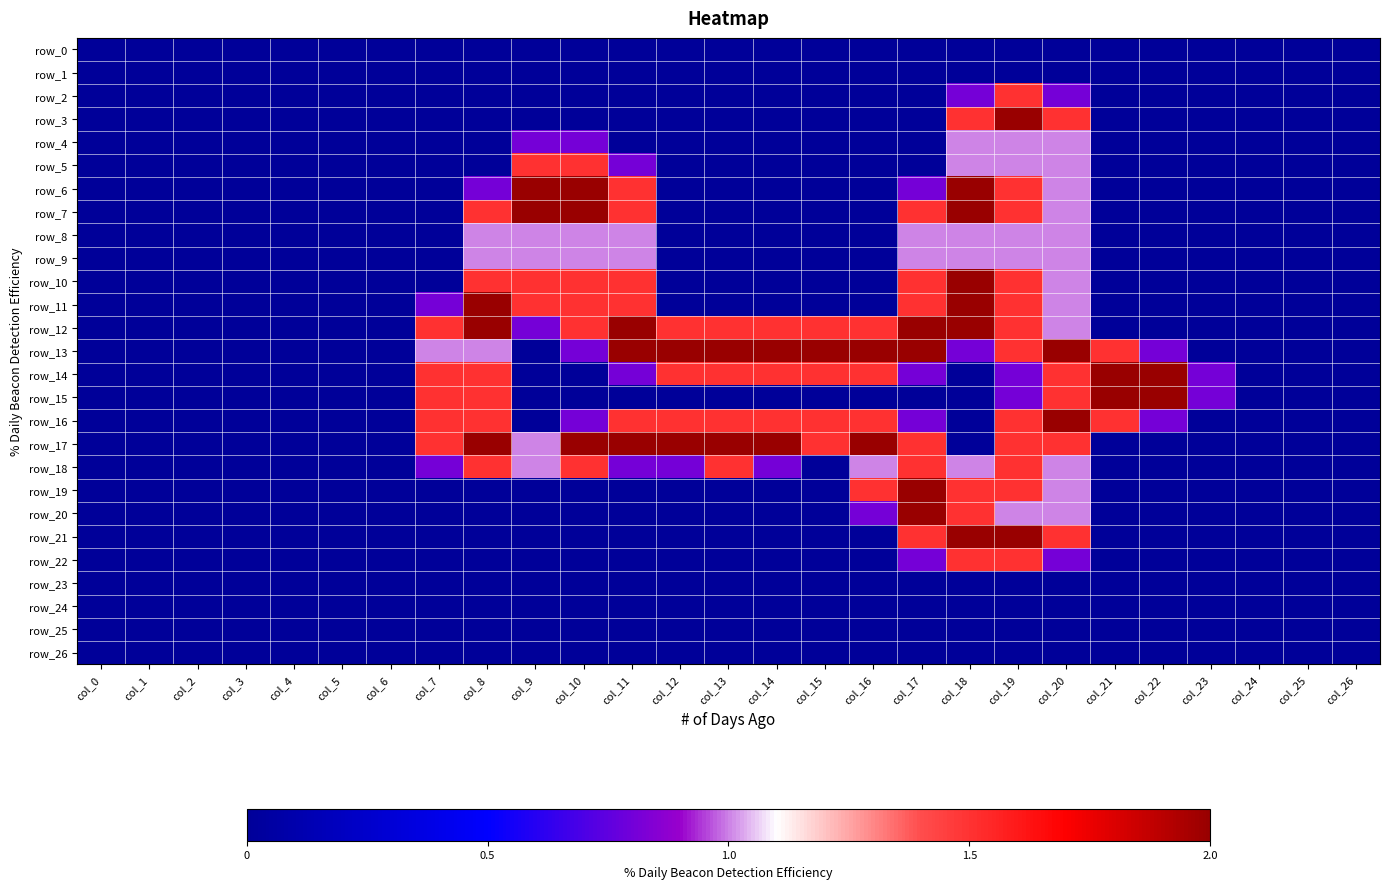

Reading left to right, list all the values displayed in this chart.

row_0: col_0=0.0	col_1=0.0	col_2=0.0	col_3=0.0	col_4=0.0	col_5=0.0	col_6=0.0	col_7=0.0	col_8=0.0	col_9=0.0	col_10=0.0	col_11=0.0	col_12=0.0	col_13=0.0	col_14=0.0	col_15=0.0	col_16=0.0	col_17=0.0	col_18=0.0	col_19=0.0	col_20=0.0	col_21=0.0	col_22=0.0	col_23=0.0	col_24=0.0	col_25=0.0	col_26=0.0
row_1: col_0=0.0	col_1=0.0	col_2=0.0	col_3=0.0	col_4=0.0	col_5=0.0	col_6=0.0	col_7=0.0	col_8=0.0	col_9=0.0	col_10=0.0	col_11=0.0	col_12=0.0	col_13=0.0	col_14=0.0	col_15=0.0	col_16=0.0	col_17=0.0	col_18=0.0	col_19=0.0	col_20=0.0	col_21=0.0	col_22=0.0	col_23=0.0	col_24=0.0	col_25=0.0	col_26=0.0
row_2: col_0=0.0	col_1=0.0	col_2=0.0	col_3=0.0	col_4=0.0	col_5=0.0	col_6=0.0	col_7=0.0	col_8=0.0	col_9=0.0	col_10=0.0	col_11=0.0	col_12=0.0	col_13=0.0	col_14=0.0	col_15=0.0	col_16=0.0	col_17=0.0	col_18=0.8	col_19=1.5	col_20=0.8	col_21=0.0	col_22=0.0	col_23=0.0	col_24=0.0	col_25=0.0	col_26=0.0
row_3: col_0=0.0	col_1=0.0	col_2=0.0	col_3=0.0	col_4=0.0	col_5=0.0	col_6=0.0	col_7=0.0	col_8=0.0	col_9=0.0	col_10=0.0	col_11=0.0	col_12=0.0	col_13=0.0	col_14=0.0	col_15=0.0	col_16=0.0	col_17=0.0	col_18=1.5	col_19=2.0	col_20=1.5	col_21=0.0	col_22=0.0	col_23=0.0	col_24=0.0	col_25=0.0	col_26=0.0
row_4: col_0=0.0	col_1=0.0	col_2=0.0	col_3=0.0	col_4=0.0	col_5=0.0	col_6=0.0	col_7=0.0	col_8=0.0	col_9=0.8	col_10=0.8	col_11=0.0	col_12=0.0	col_13=0.0	col_14=0.0	col_15=0.0	col_16=0.0	col_17=0.0	col_18=1.0	col_19=1.0	col_20=1.0	col_21=0.0	col_22=0.0	col_23=0.0	col_24=0.0	col_25=0.0	col_26=0.0
row_5: col_0=0.0	col_1=0.0	col_2=0.0	col_3=0.0	col_4=0.0	col_5=0.0	col_6=0.0	col_7=0.0	col_8=0.0	col_9=1.5	col_10=1.5	col_11=0.8	col_12=0.0	col_13=0.0	col_14=0.0	col_15=0.0	col_16=0.0	col_17=0.0	col_18=1.0	col_19=1.0	col_20=1.0	col_21=0.0	col_22=0.0	col_23=0.0	col_24=0.0	col_25=0.0	col_26=0.0
row_6: col_0=0.0	col_1=0.0	col_2=0.0	col_3=0.0	col_4=0.0	col_5=0.0	col_6=0.0	col_7=0.0	col_8=0.8	col_9=2.0	col_10=2.0	col_11=1.5	col_12=0.0	col_13=0.0	col_14=0.0	col_15=0.0	col_16=0.0	col_17=0.8	col_18=2.0	col_19=1.5	col_20=1.0	col_21=0.0	col_22=0.0	col_23=0.0	col_24=0.0	col_25=0.0	col_26=0.0
row_7: col_0=0.0	col_1=0.0	col_2=0.0	col_3=0.0	col_4=0.0	col_5=0.0	col_6=0.0	col_7=0.0	col_8=1.5	col_9=2.0	col_10=2.0	col_11=1.5	col_12=0.0	col_13=0.0	col_14=0.0	col_15=0.0	col_16=0.0	col_17=1.5	col_18=2.0	col_19=1.5	col_20=1.0	col_21=0.0	col_22=0.0	col_23=0.0	col_24=0.0	col_25=0.0	col_26=0.0
row_8: col_0=0.0	col_1=0.0	col_2=0.0	col_3=0.0	col_4=0.0	col_5=0.0	col_6=0.0	col_7=0.0	col_8=1.0	col_9=1.0	col_10=1.0	col_11=1.0	col_12=0.0	col_13=0.0	col_14=0.0	col_15=0.0	col_16=0.0	col_17=1.0	col_18=1.0	col_19=1.0	col_20=1.0	col_21=0.0	col_22=0.0	col_23=0.0	col_24=0.0	col_25=0.0	col_26=0.0
row_9: col_0=0.0	col_1=0.0	col_2=0.0	col_3=0.0	col_4=0.0	col_5=0.0	col_6=0.0	col_7=0.0	col_8=1.0	col_9=1.0	col_10=1.0	col_11=1.0	col_12=0.0	col_13=0.0	col_14=0.0	col_15=0.0	col_16=0.0	col_17=1.0	col_18=1.0	col_19=1.0	col_20=1.0	col_21=0.0	col_22=0.0	col_23=0.0	col_24=0.0	col_25=0.0	col_26=0.0
row_10: col_0=0.0	col_1=0.0	col_2=0.0	col_3=0.0	col_4=0.0	col_5=0.0	col_6=0.0	col_7=0.0	col_8=1.5	col_9=1.5	col_10=1.5	col_11=1.5	col_12=0.0	col_13=0.0	col_14=0.0	col_15=0.0	col_16=0.0	col_17=1.5	col_18=2.0	col_19=1.5	col_20=1.0	col_21=0.0	col_22=0.0	col_23=0.0	col_24=0.0	col_25=0.0	col_26=0.0
row_11: col_0=0.0	col_1=0.0	col_2=0.0	col_3=0.0	col_4=0.0	col_5=0.0	col_6=0.0	col_7=0.8	col_8=2.0	col_9=1.5	col_10=1.5	col_11=1.5	col_12=0.0	col_13=0.0	col_14=0.0	col_15=0.0	col_16=0.0	col_17=1.5	col_18=2.0	col_19=1.5	col_20=1.0	col_21=0.0	col_22=0.0	col_23=0.0	col_24=0.0	col_25=0.0	col_26=0.0
row_12: col_0=0.0	col_1=0.0	col_2=0.0	col_3=0.0	col_4=0.0	col_5=0.0	col_6=0.0	col_7=1.5	col_8=2.0	col_9=0.8	col_10=1.5	col_11=2.0	col_12=1.5	col_13=1.5	col_14=1.5	col_15=1.5	col_16=1.5	col_17=2.0	col_18=2.0	col_19=1.5	col_20=1.0	col_21=0.0	col_22=0.0	col_23=0.0	col_24=0.0	col_25=0.0	col_26=0.0
row_13: col_0=0.0	col_1=0.0	col_2=0.0	col_3=0.0	col_4=0.0	col_5=0.0	col_6=0.0	col_7=1.0	col_8=1.0	col_9=0.0	col_10=0.8	col_11=2.0	col_12=2.0	col_13=2.0	col_14=2.0	col_15=2.0	col_16=2.0	col_17=2.0	col_18=0.8	col_19=1.5	col_20=2.0	col_21=1.5	col_22=0.8	col_23=0.0	col_24=0.0	col_25=0.0	col_26=0.0
row_14: col_0=0.0	col_1=0.0	col_2=0.0	col_3=0.0	col_4=0.0	col_5=0.0	col_6=0.0	col_7=1.5	col_8=1.5	col_9=0.0	col_10=0.0	col_11=0.8	col_12=1.5	col_13=1.5	col_14=1.5	col_15=1.5	col_16=1.5	col_17=0.8	col_18=0.0	col_19=0.8	col_20=1.5	col_21=2.0	col_22=2.0	col_23=0.8	col_24=0.0	col_25=0.0	col_26=0.0
row_15: col_0=0.0	col_1=0.0	col_2=0.0	col_3=0.0	col_4=0.0	col_5=0.0	col_6=0.0	col_7=1.5	col_8=1.5	col_9=0.0	col_10=0.0	col_11=0.0	col_12=0.0	col_13=0.0	col_14=0.0	col_15=0.0	col_16=0.0	col_17=0.0	col_18=0.0	col_19=0.8	col_20=1.5	col_21=2.0	col_22=2.0	col_23=0.8	col_24=0.0	col_25=0.0	col_26=0.0
row_16: col_0=0.0	col_1=0.0	col_2=0.0	col_3=0.0	col_4=0.0	col_5=0.0	col_6=0.0	col_7=1.5	col_8=1.5	col_9=0.0	col_10=0.8	col_11=1.5	col_12=1.5	col_13=1.5	col_14=1.5	col_15=1.5	col_16=1.5	col_17=0.8	col_18=0.0	col_19=1.5	col_20=2.0	col_21=1.5	col_22=0.8	col_23=0.0	col_24=0.0	col_25=0.0	col_26=0.0
row_17: col_0=0.0	col_1=0.0	col_2=0.0	col_3=0.0	col_4=0.0	col_5=0.0	col_6=0.0	col_7=1.5	col_8=2.0	col_9=1.0	col_10=2.0	col_11=2.0	col_12=2.0	col_13=2.0	col_14=2.0	col_15=1.5	col_16=2.0	col_17=1.5	col_18=0.0	col_19=1.5	col_20=1.5	col_21=0.0	col_22=0.0	col_23=0.0	col_24=0.0	col_25=0.0	col_26=0.0
row_18: col_0=0.0	col_1=0.0	col_2=0.0	col_3=0.0	col_4=0.0	col_5=0.0	col_6=0.0	col_7=0.8	col_8=1.5	col_9=1.0	col_10=1.5	col_11=0.8	col_12=0.8	col_13=1.5	col_14=0.8	col_15=0.0	col_16=1.0	col_17=1.5	col_18=1.0	col_19=1.5	col_20=1.0	col_21=0.0	col_22=0.0	col_23=0.0	col_24=0.0	col_25=0.0	col_26=0.0
row_19: col_0=0.0	col_1=0.0	col_2=0.0	col_3=0.0	col_4=0.0	col_5=0.0	col_6=0.0	col_7=0.0	col_8=0.0	col_9=0.0	col_10=0.0	col_11=0.0	col_12=0.0	col_13=0.0	col_14=0.0	col_15=0.0	col_16=1.5	col_17=2.0	col_18=1.5	col_19=1.5	col_20=1.0	col_21=0.0	col_22=0.0	col_23=0.0	col_24=0.0	col_25=0.0	col_26=0.0
row_20: col_0=0.0	col_1=0.0	col_2=0.0	col_3=0.0	col_4=0.0	col_5=0.0	col_6=0.0	col_7=0.0	col_8=0.0	col_9=0.0	col_10=0.0	col_11=0.0	col_12=0.0	col_13=0.0	col_14=0.0	col_15=0.0	col_16=0.8	col_17=2.0	col_18=1.5	col_19=1.0	col_20=1.0	col_21=0.0	col_22=0.0	col_23=0.0	col_24=0.0	col_25=0.0	col_26=0.0
row_21: col_0=0.0	col_1=0.0	col_2=0.0	col_3=0.0	col_4=0.0	col_5=0.0	col_6=0.0	col_7=0.0	col_8=0.0	col_9=0.0	col_10=0.0	col_11=0.0	col_12=0.0	col_13=0.0	col_14=0.0	col_15=0.0	col_16=0.0	col_17=1.5	col_18=2.0	col_19=2.0	col_20=1.5	col_21=0.0	col_22=0.0	col_23=0.0	col_24=0.0	col_25=0.0	col_26=0.0
row_22: col_0=0.0	col_1=0.0	col_2=0.0	col_3=0.0	col_4=0.0	col_5=0.0	col_6=0.0	col_7=0.0	col_8=0.0	col_9=0.0	col_10=0.0	col_11=0.0	col_12=0.0	col_13=0.0	col_14=0.0	col_15=0.0	col_16=0.0	col_17=0.8	col_18=1.5	col_19=1.5	col_20=0.8	col_21=0.0	col_22=0.0	col_23=0.0	col_24=0.0	col_25=0.0	col_26=0.0
row_23: col_0=0.0	col_1=0.0	col_2=0.0	col_3=0.0	col_4=0.0	col_5=0.0	col_6=0.0	col_7=0.0	col_8=0.0	col_9=0.0	col_10=0.0	col_11=0.0	col_12=0.0	col_13=0.0	col_14=0.0	col_15=0.0	col_16=0.0	col_17=0.0	col_18=0.0	col_19=0.0	col_20=0.0	col_21=0.0	col_22=0.0	col_23=0.0	col_24=0.0	col_25=0.0	col_26=0.0
row_24: col_0=0.0	col_1=0.0	col_2=0.0	col_3=0.0	col_4=0.0	col_5=0.0	col_6=0.0	col_7=0.0	col_8=0.0	col_9=0.0	col_10=0.0	col_11=0.0	col_12=0.0	col_13=0.0	col_14=0.0	col_15=0.0	col_16=0.0	col_17=0.0	col_18=0.0	col_19=0.0	col_20=0.0	col_21=0.0	col_22=0.0	col_23=0.0	col_24=0.0	col_25=0.0	col_26=0.0
row_25: col_0=0.0	col_1=0.0	col_2=0.0	col_3=0.0	col_4=0.0	col_5=0.0	col_6=0.0	col_7=0.0	col_8=0.0	col_9=0.0	col_10=0.0	col_11=0.0	col_12=0.0	col_13=0.0	col_14=0.0	col_15=0.0	col_16=0.0	col_17=0.0	col_18=0.0	col_19=0.0	col_20=0.0	col_21=0.0	col_22=0.0	col_23=0.0	col_24=0.0	col_25=0.0	col_26=0.0
row_26: col_0=0.0	col_1=0.0	col_2=0.0	col_3=0.0	col_4=0.0	col_5=0.0	col_6=0.0	col_7=0.0	col_8=0.0	col_9=0.0	col_10=0.0	col_11=0.0	col_12=0.0	col_13=0.0	col_14=0.0	col_15=0.0	col_16=0.0	col_17=0.0	col_18=0.0	col_19=0.0	col_20=0.0	col_21=0.0	col_22=0.0	col_23=0.0	col_24=0.0	col_25=0.0	col_26=0.0